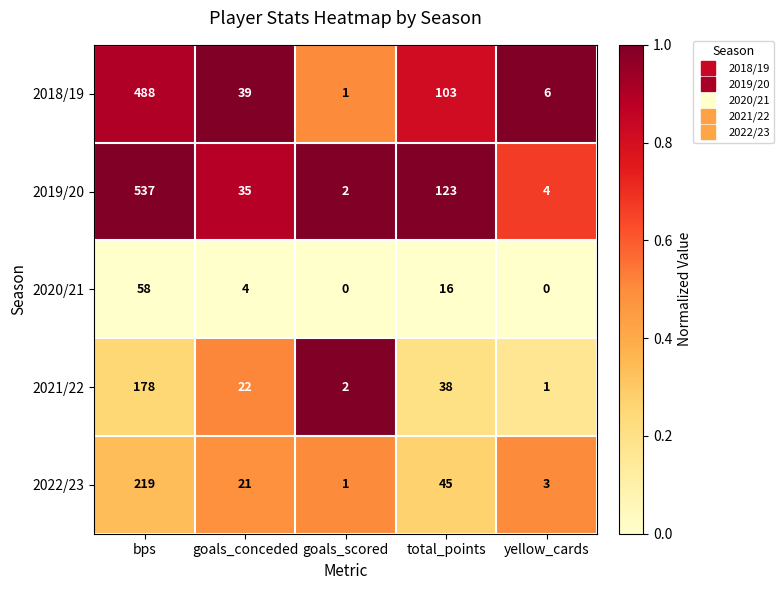

What is the sum of all 2018/19 values?

637